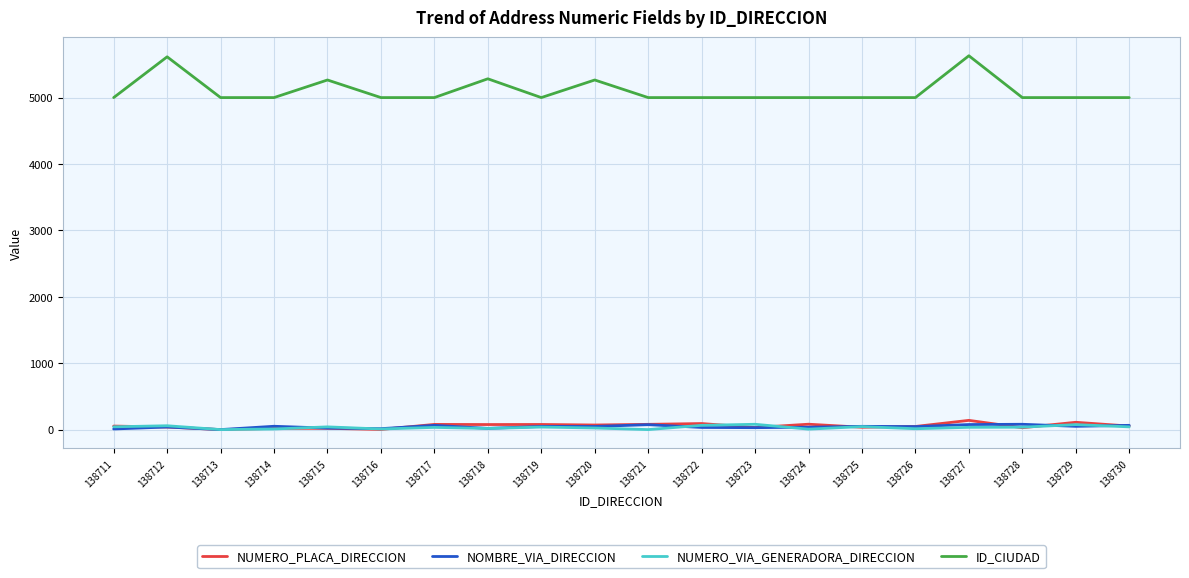

True or false: ID_CIUDAD has a value of 3218 at 138729.

False